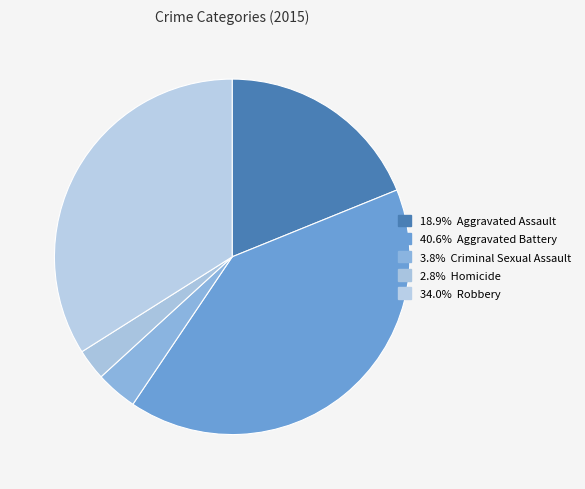

How many segments does this pie chart have?

5